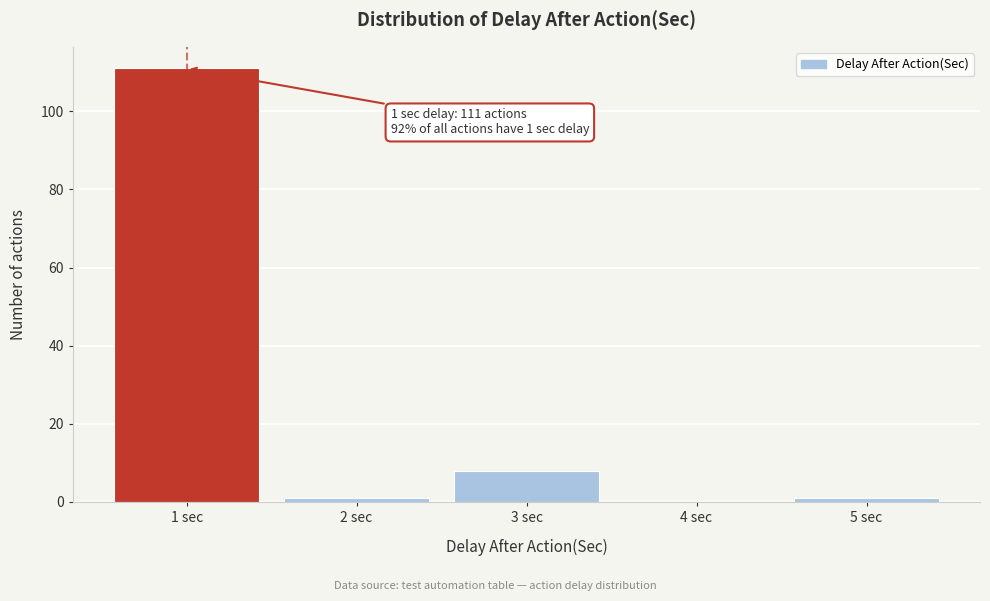

Reading left to right, extract all data points from this chart.

1 sec=111	2 sec=1	3 sec=8	4 sec=0	5 sec=1